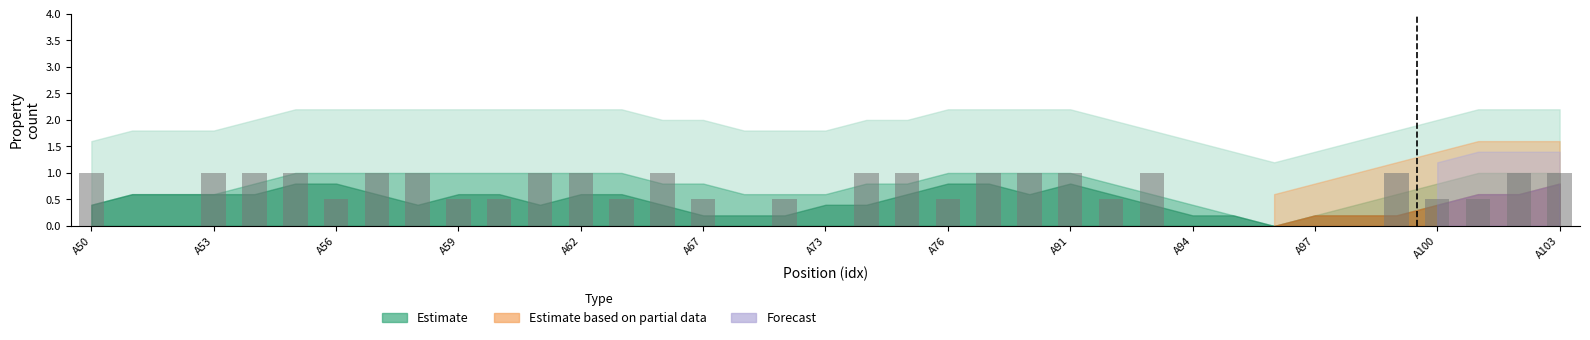

What is the sum of all values?

23.0